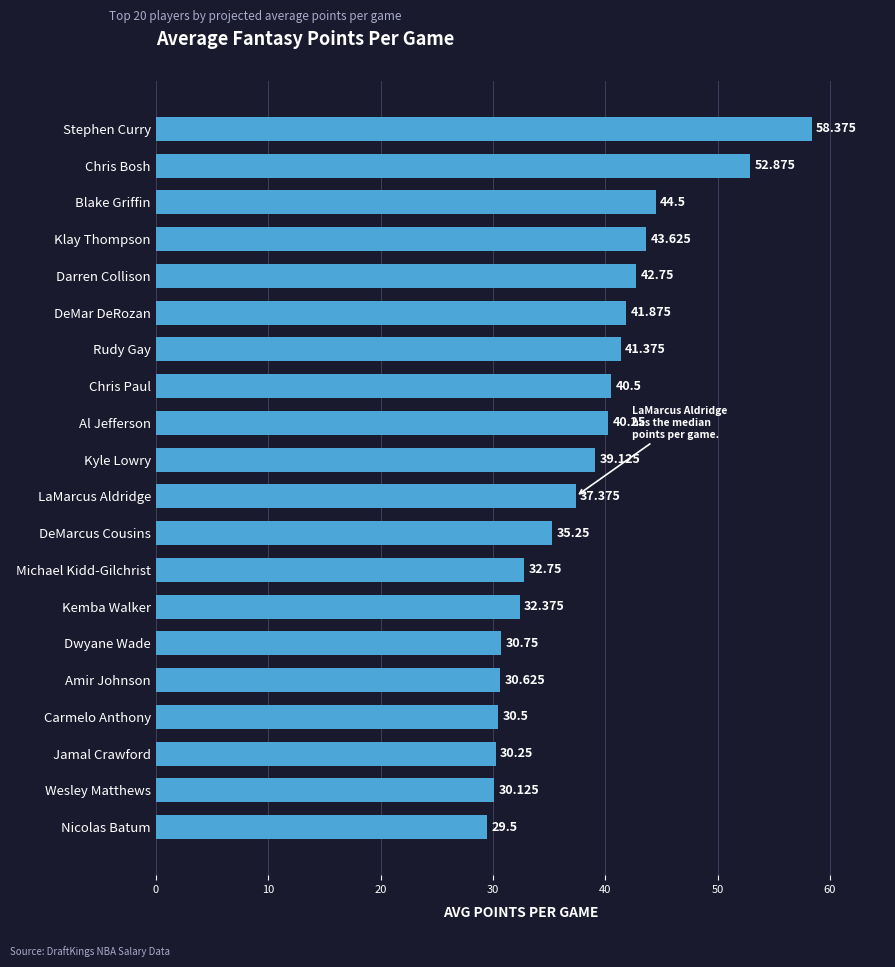

Which has a higher value, Chris Paul or Stephen Curry?

Stephen Curry